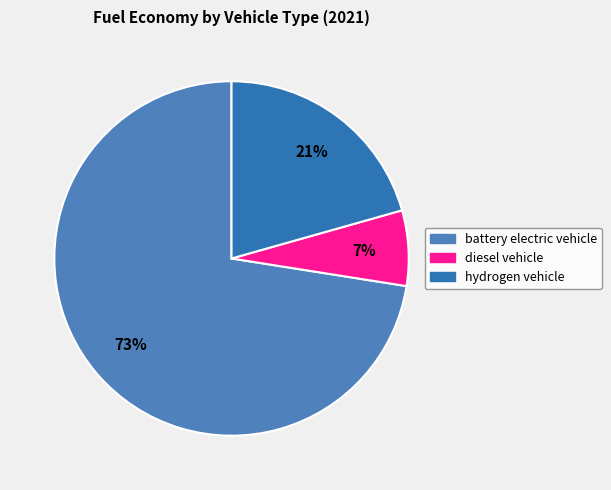

Is there a majority slice in this chart?

Yes